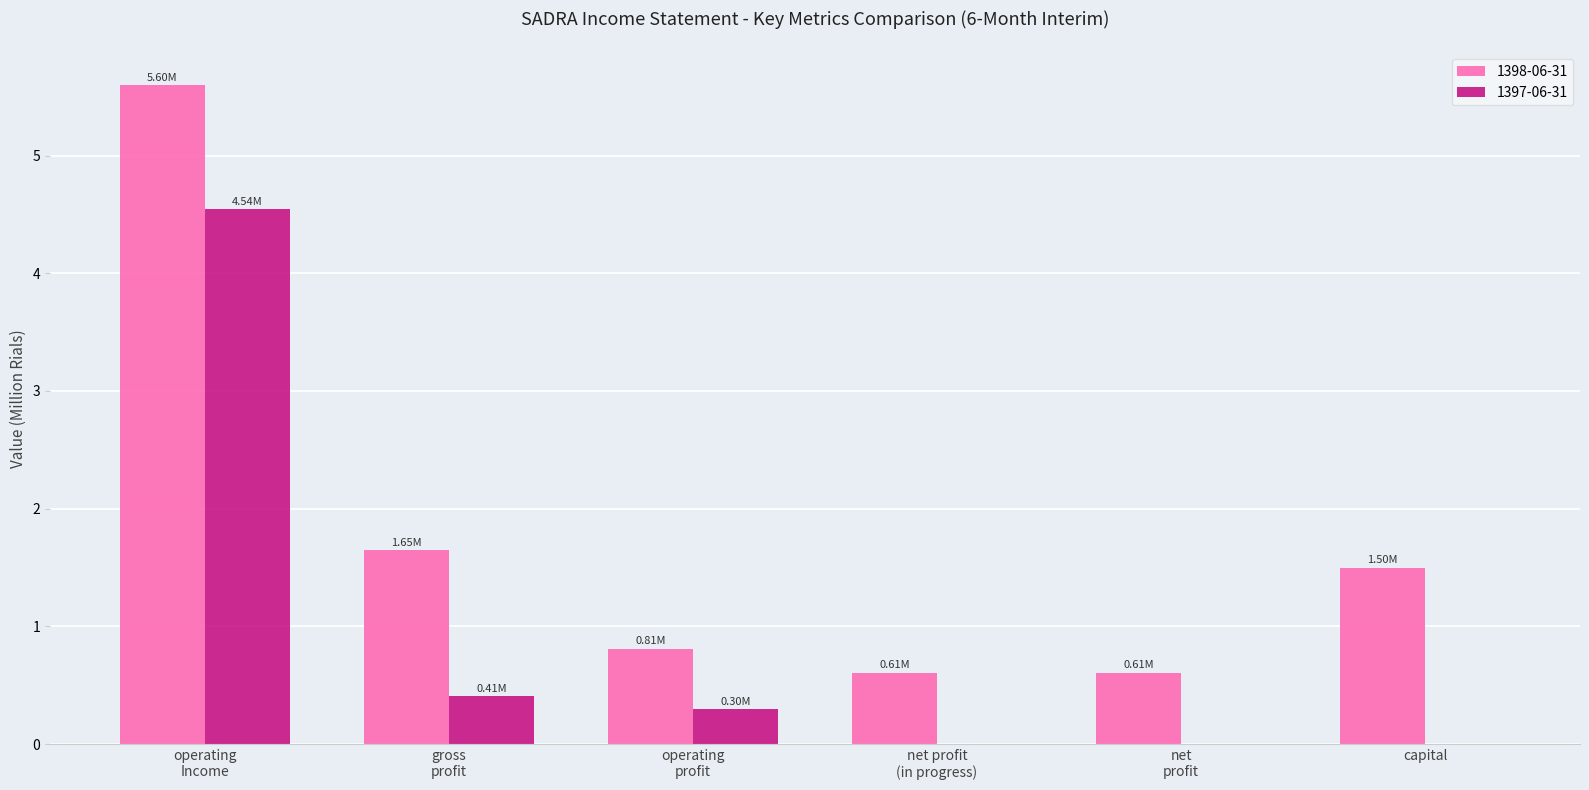

Reading left to right, transcribe all the data shown in this chart.

1398-06-31: 5.6	1.6	0.8	0.6	0.6	1.5
1397-06-31: 4.5	0.4	0.3	0.0	0.0	0.0